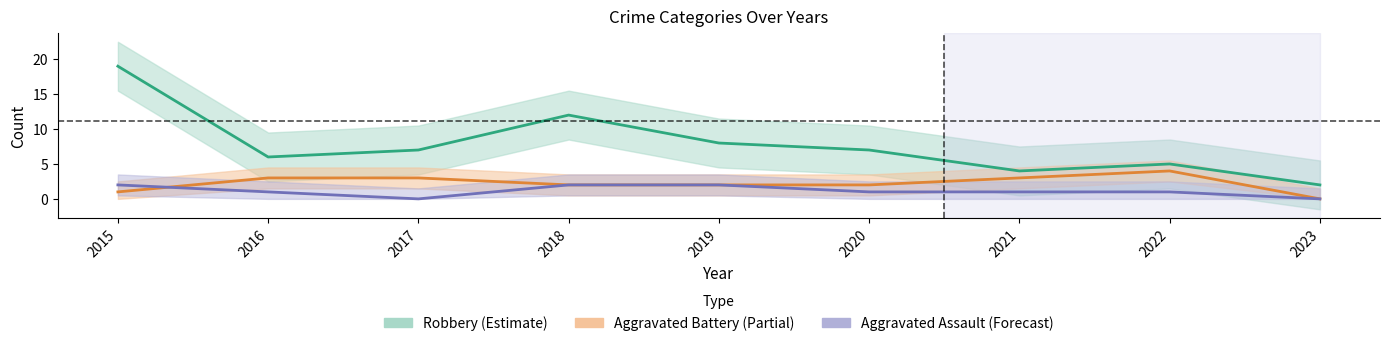

How many values in the Aggravated Battery series are below 2?

2